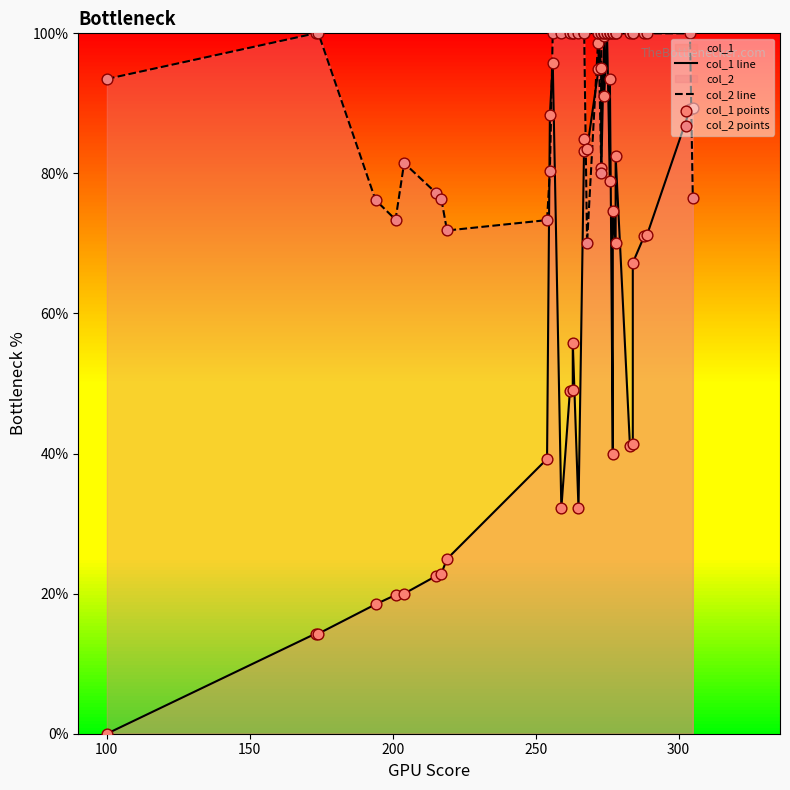

Which series contains the highest Y value?

col_1 line